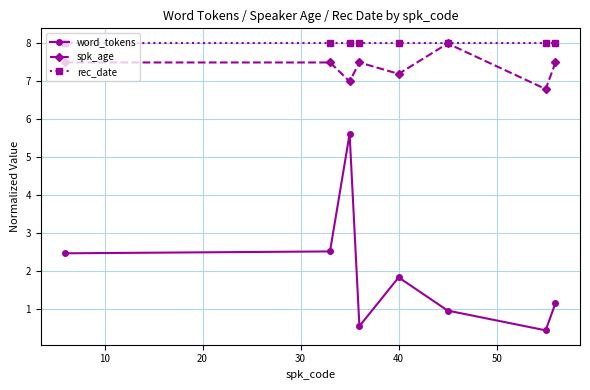

Which series has the widest spread of values?

word_tokens